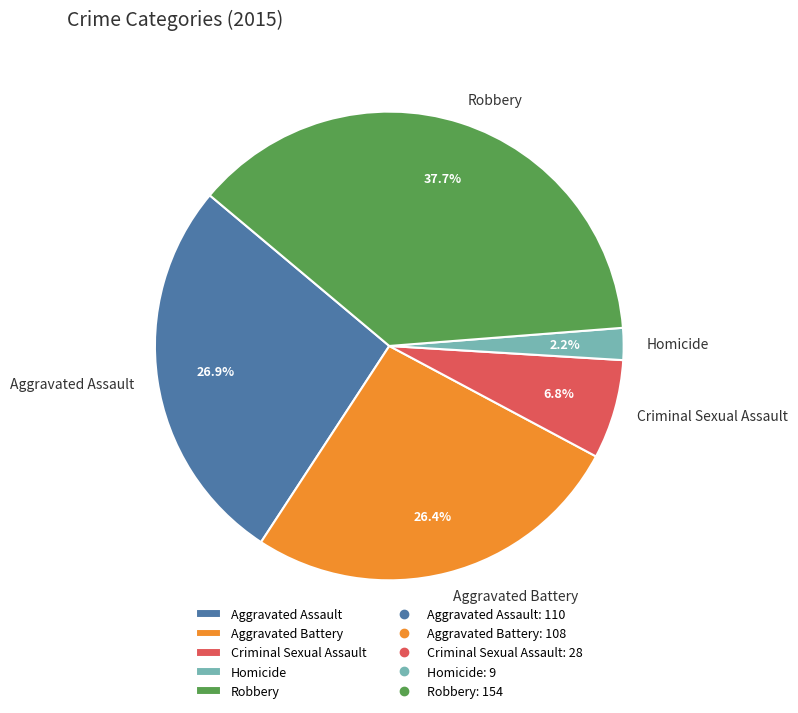

Count the number of slices in the pie.

5